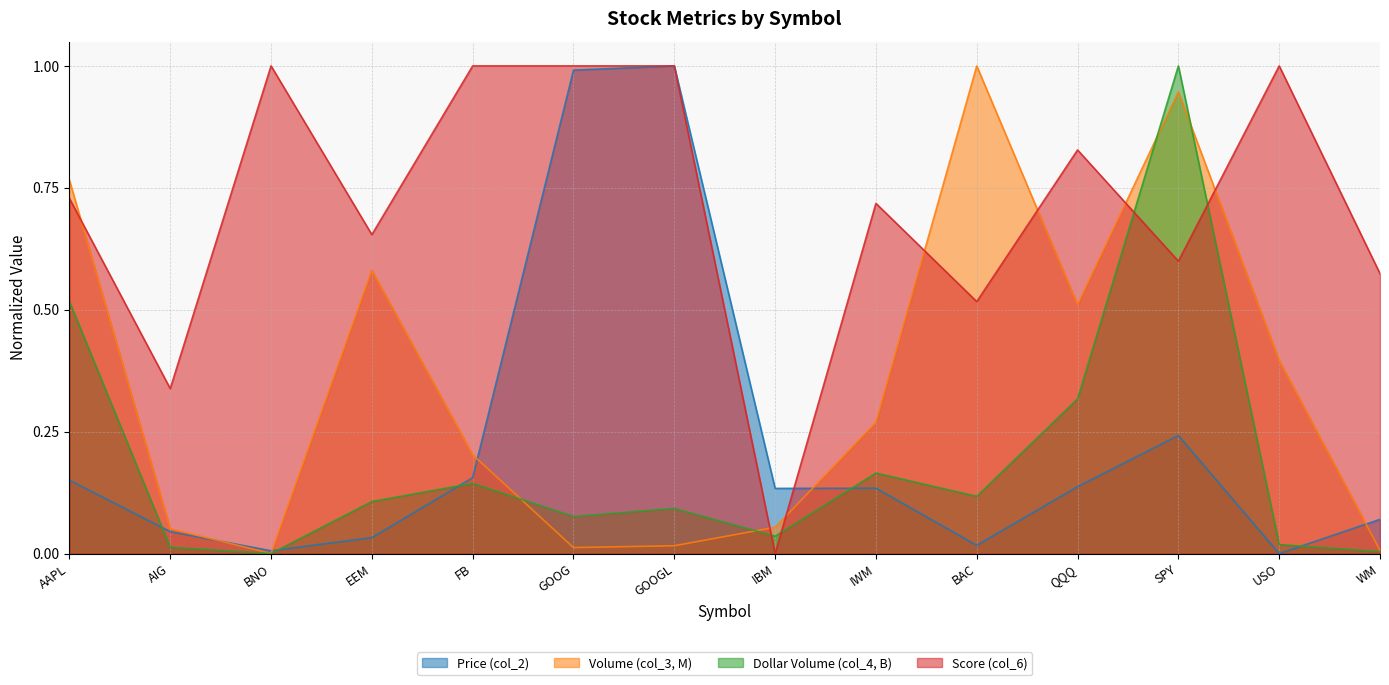

The value of Volume (col_3, M) at USO is 0.4. True or false?

True